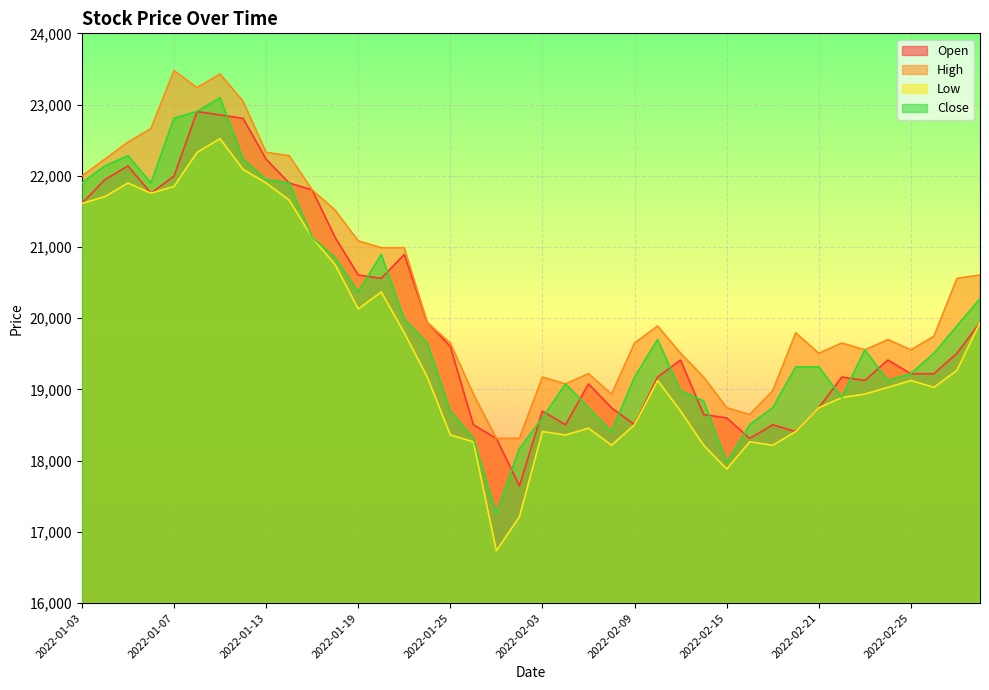

At which category is the sum across all series the highest?

2022-01-11